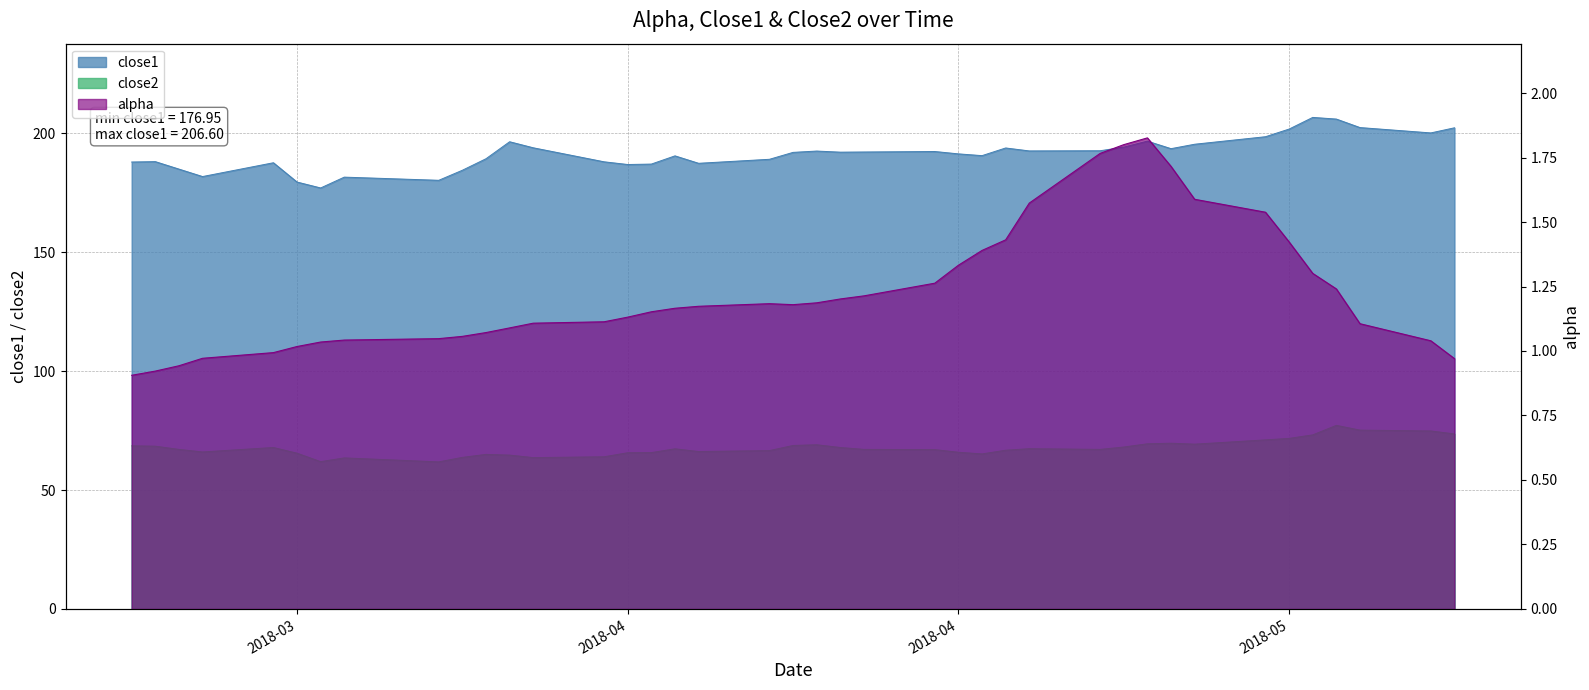

List the series in order of their overall mean, lowest first.

alpha, close2, close1